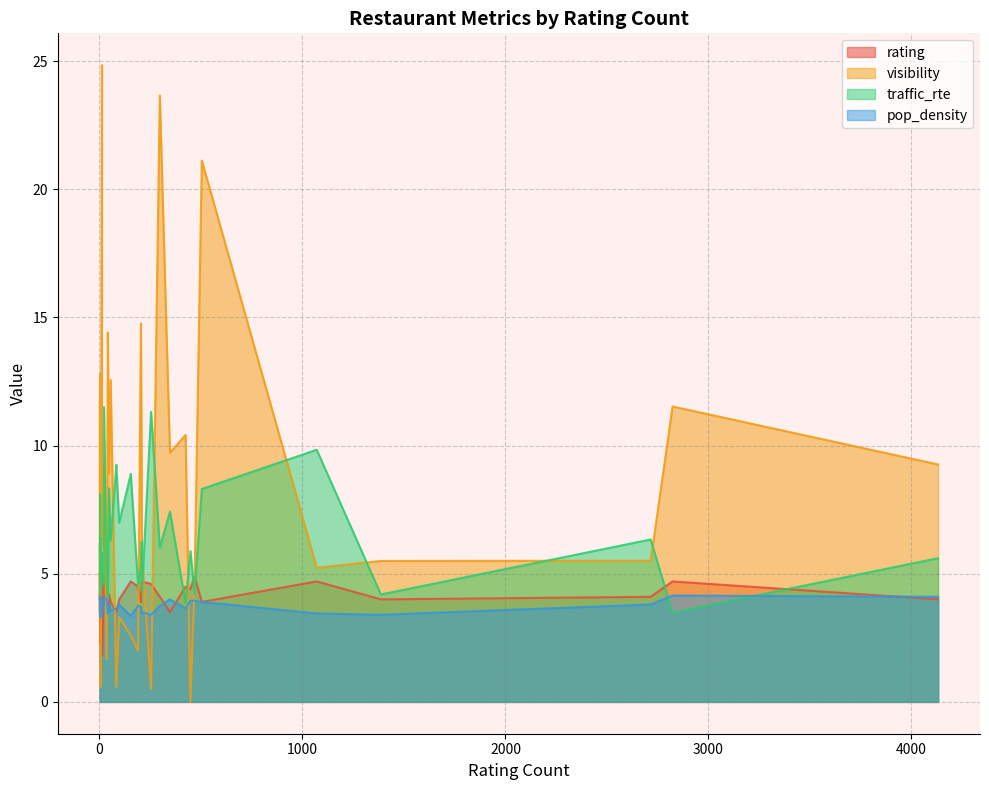

True or false: traffic_rte has a value of 7.8 at 38.

False